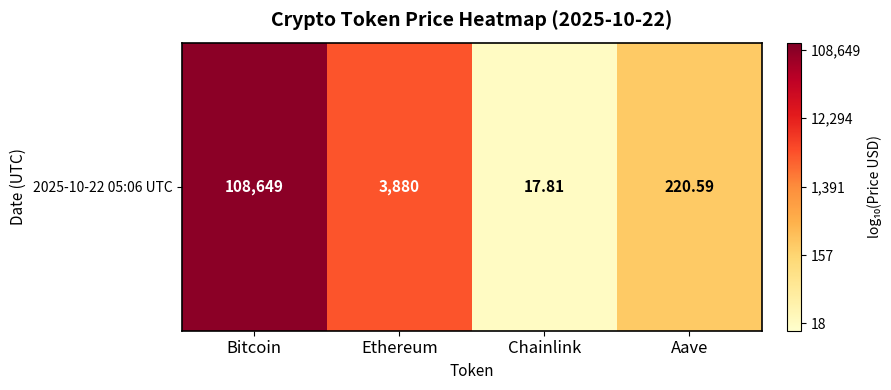

Which label corresponds to the smallest value in the chart?

Chainlink